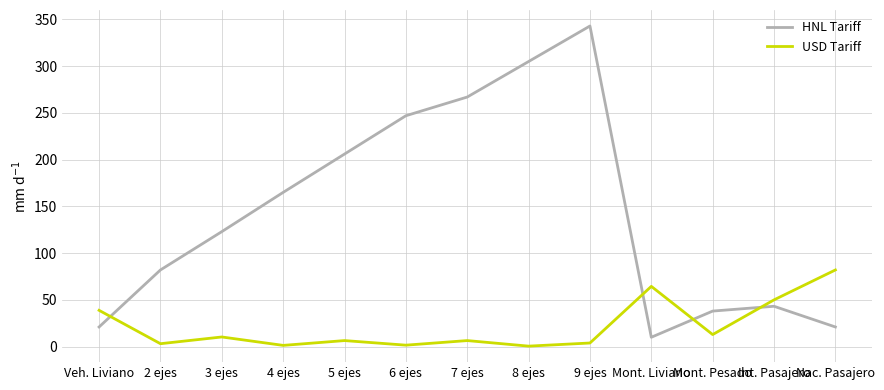

Where does the USD Tariff series first go above 6?

Veh. Liviano